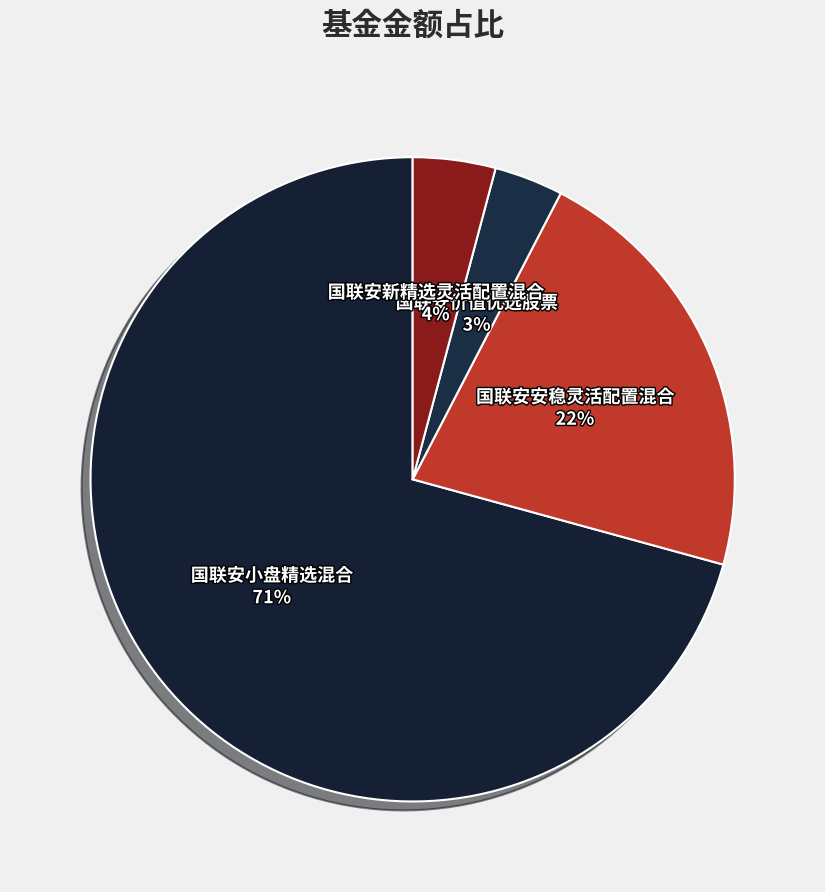

Is the sum of 国联安小盘精选混合 and 国联安新精选灵活配置混合 greater than half?

Yes